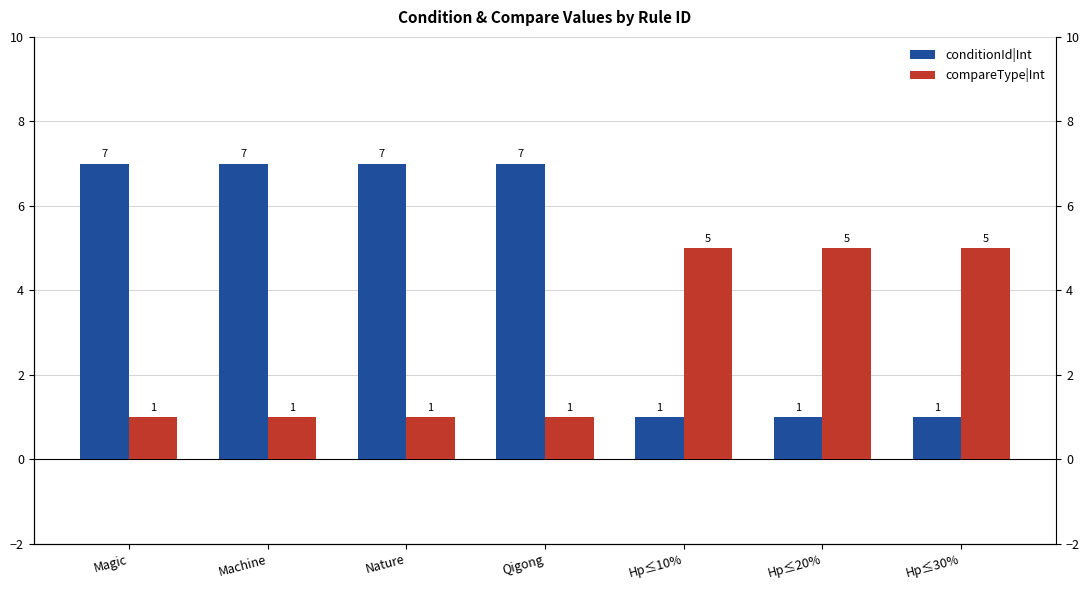

What are all the series names shown in the legend?

conditionId|Int, compareType|Int